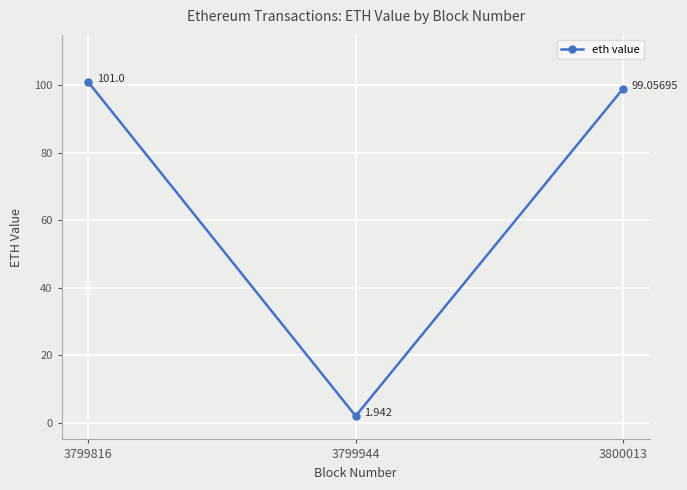

List the labels in order of value, smallest first.

3799944, 3800013, 3799816